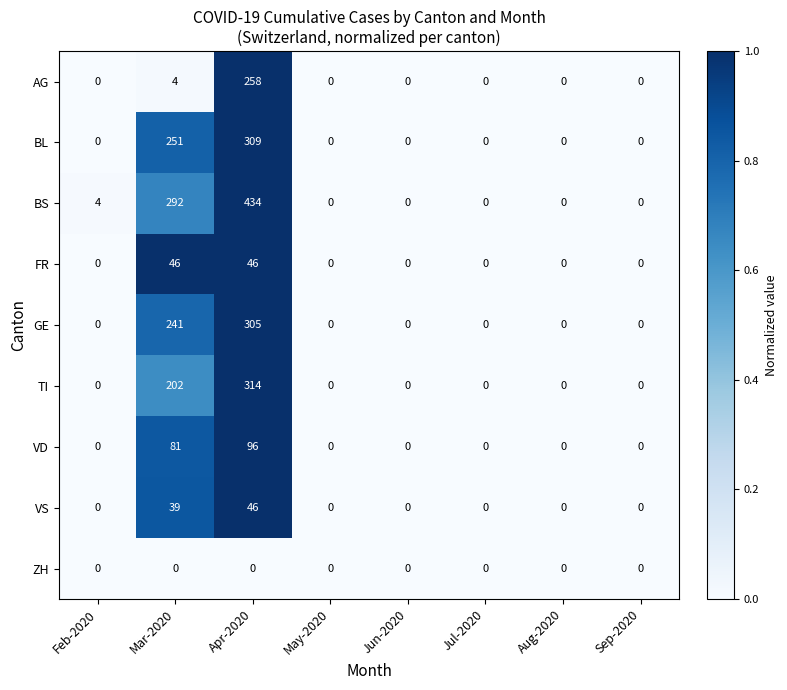

How many categories are shown in the chart?

8